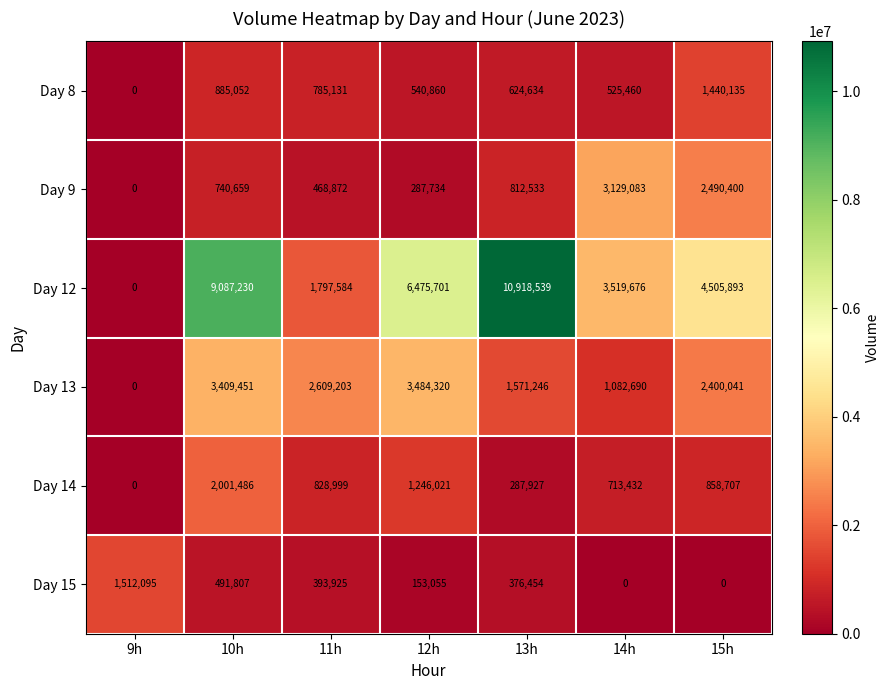

At which category is the sum across all series the highest?

10h